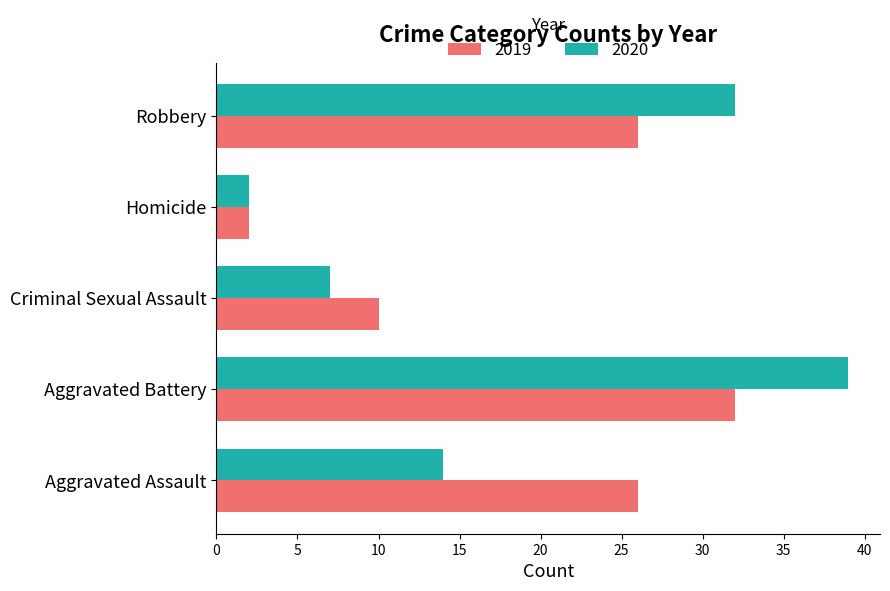

Which category has the lowest value in the 2019 series?

Homicide